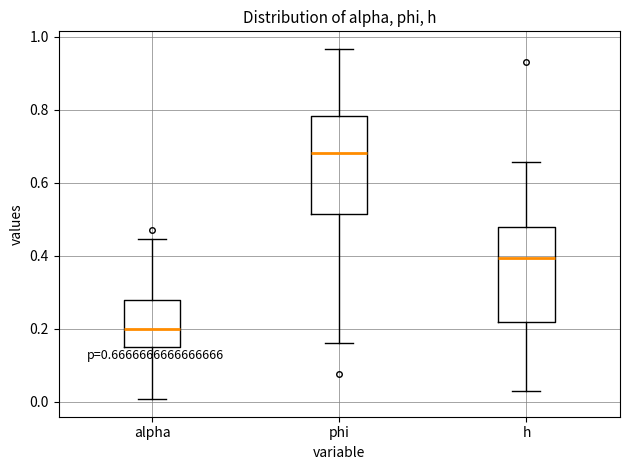

Which box has the highest median line?

phi